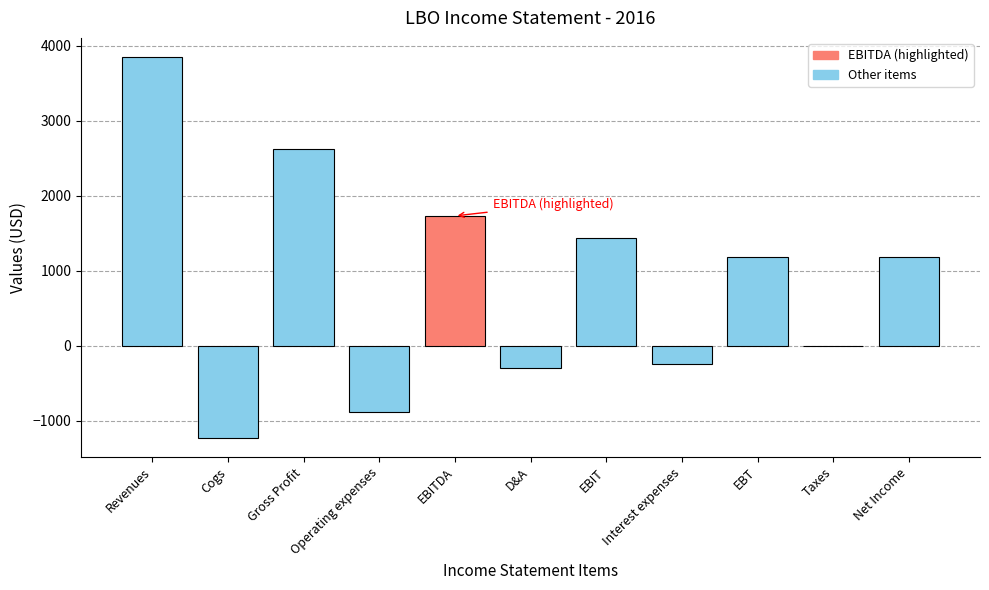

What is the difference between the values at D&A and Revenues?

4150